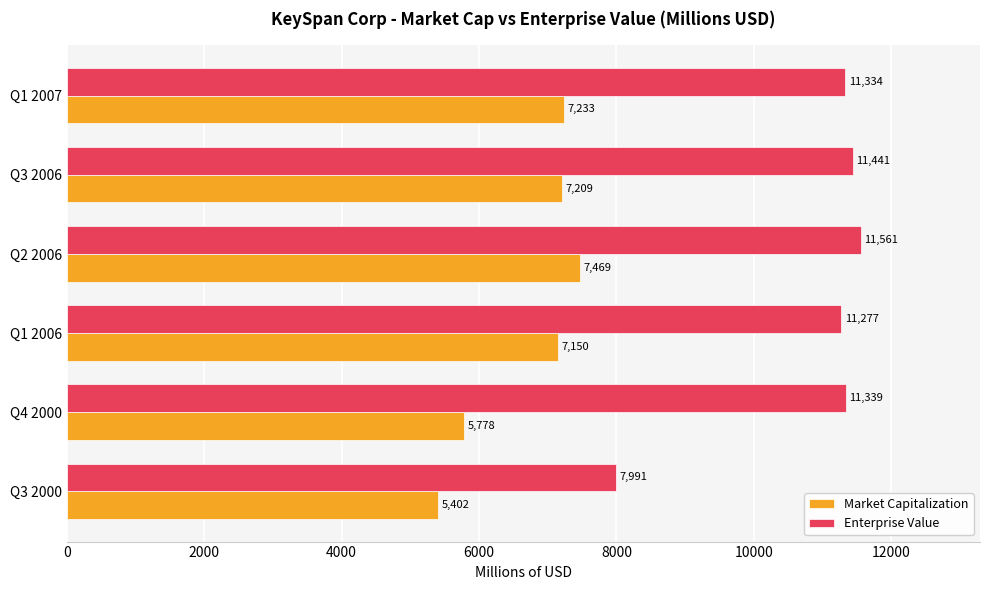

Is the value of Enterprise Value at Q4 2000 greater than the value of Market Capitalization at Q1 2006?

Yes